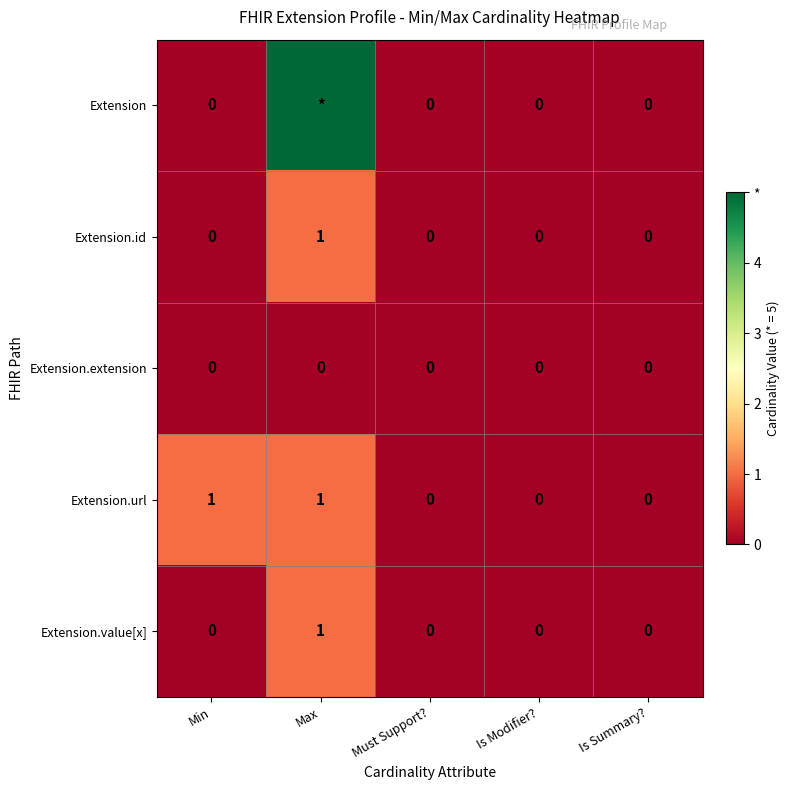

How many categories are shown in the chart?

5